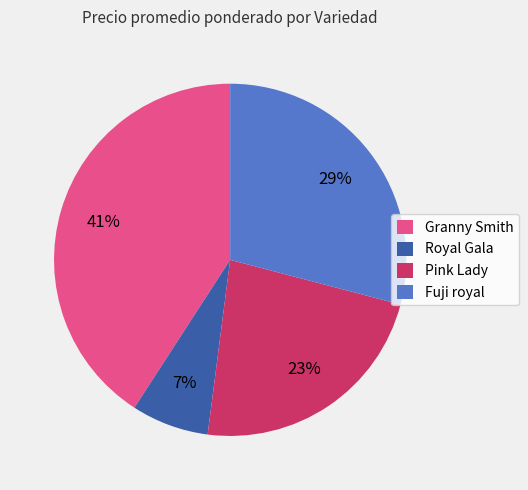

To the nearest percent, what percentage of the pie is Fuji royal?

29%